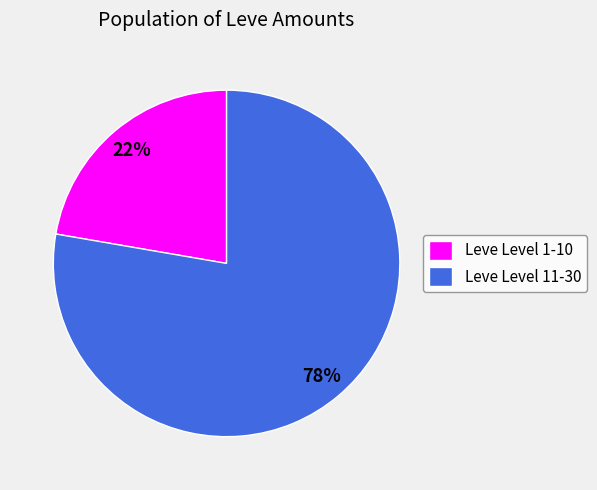

Do Leve Level 11-30 and Leve Level 1-10 together represent more than half of the pie?

Yes